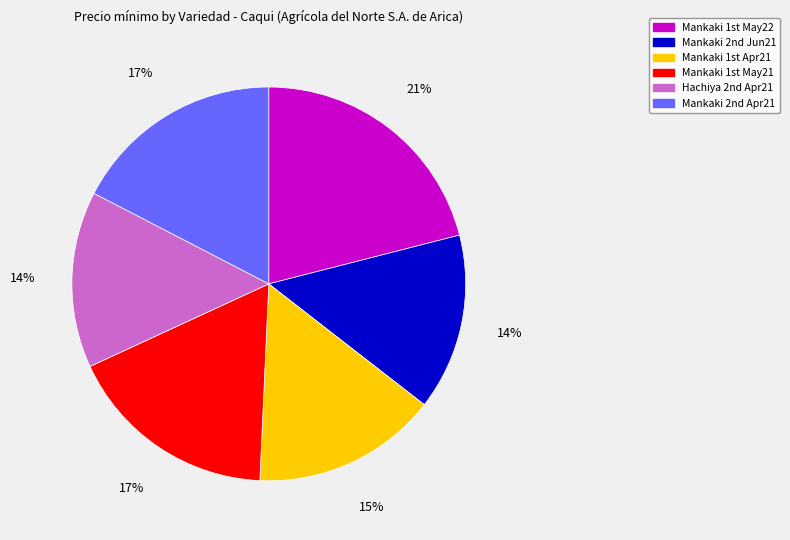

Does any single category account for the majority?

No